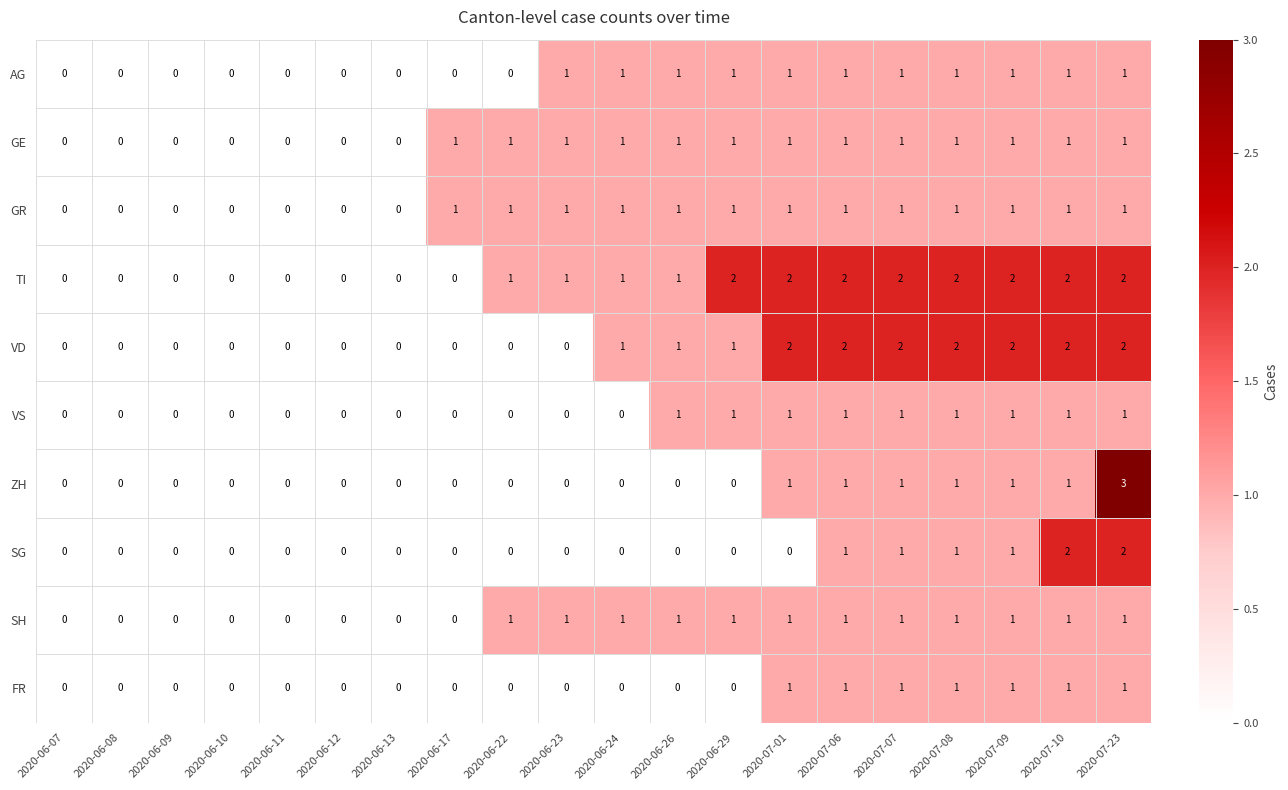

The AG series shows -1 at 2020-06-13. True or false?

False